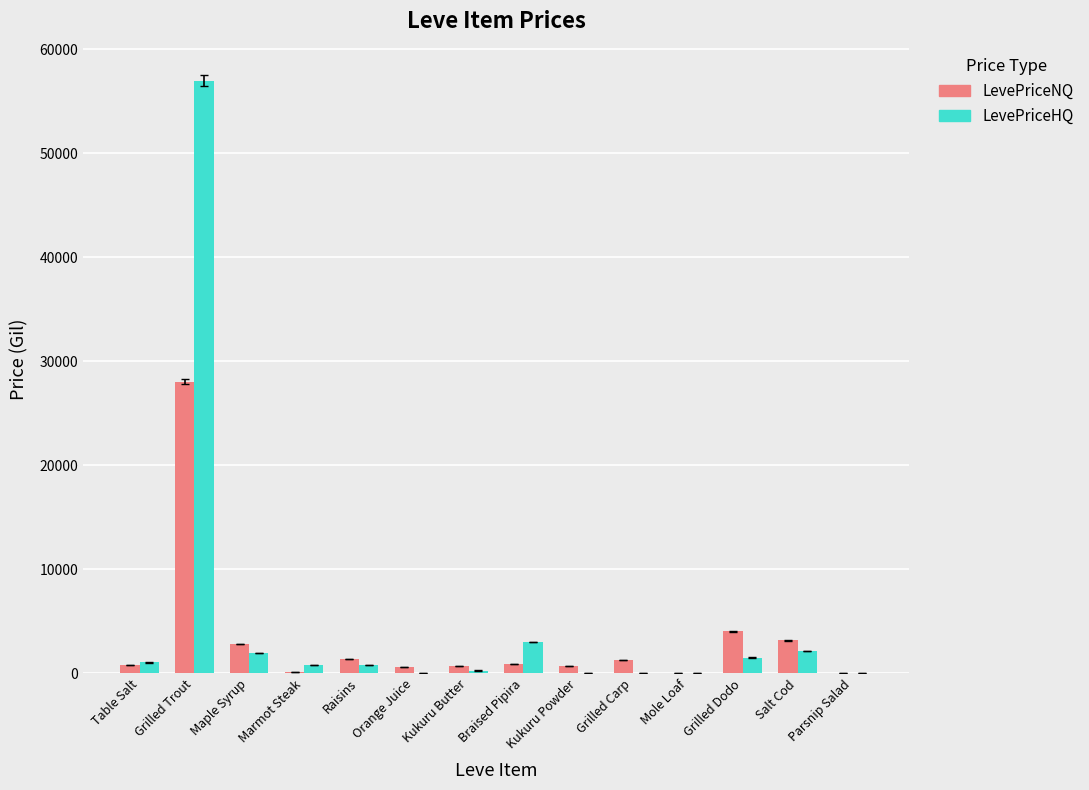

Is the value of LevePriceNQ at Grilled Dodo greater than the value of LevePriceHQ at Grilled Dodo?

Yes